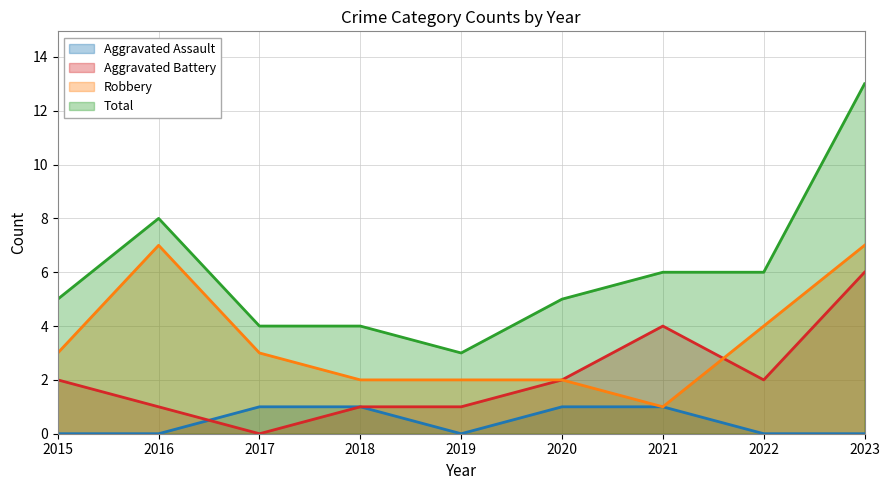

List the series in order of their peak value, lowest first.

Aggravated Assault, Aggravated Battery, Robbery, Total